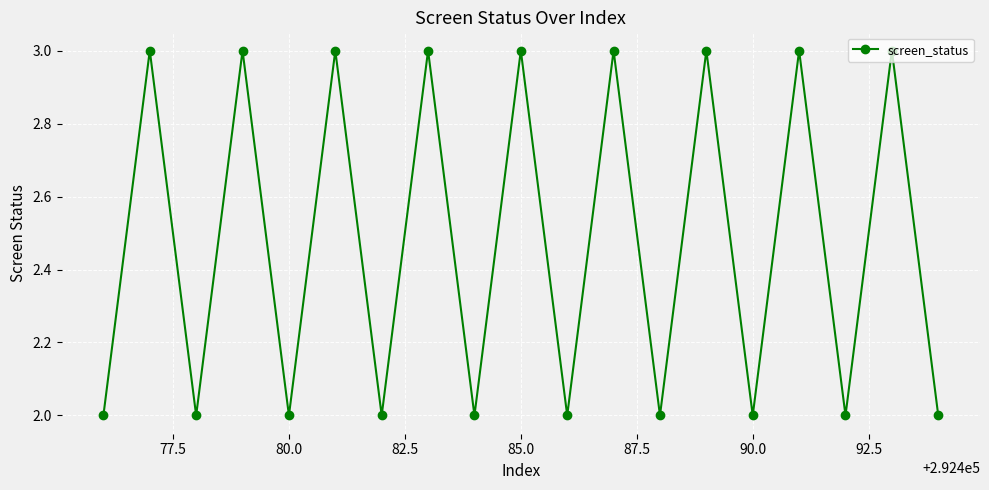

What is the average value?

2